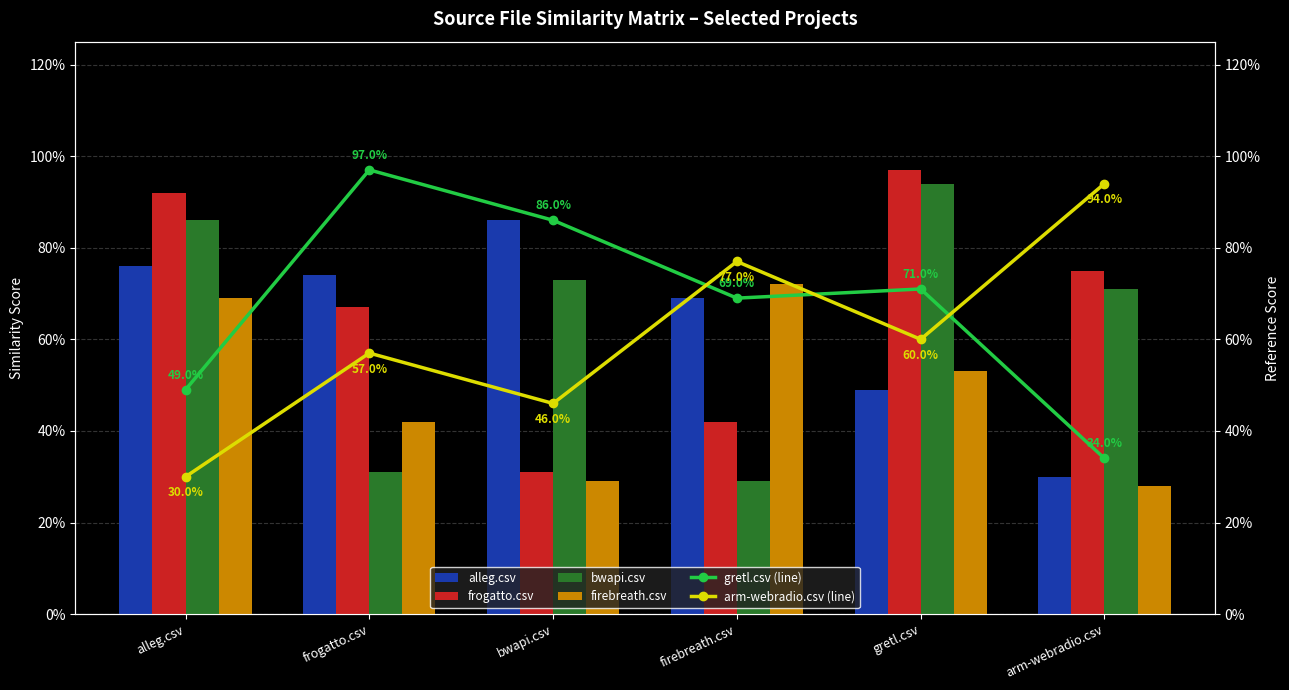

The bwapi.csv series shows 0.7 at arm-webradio.csv. True or false?

True